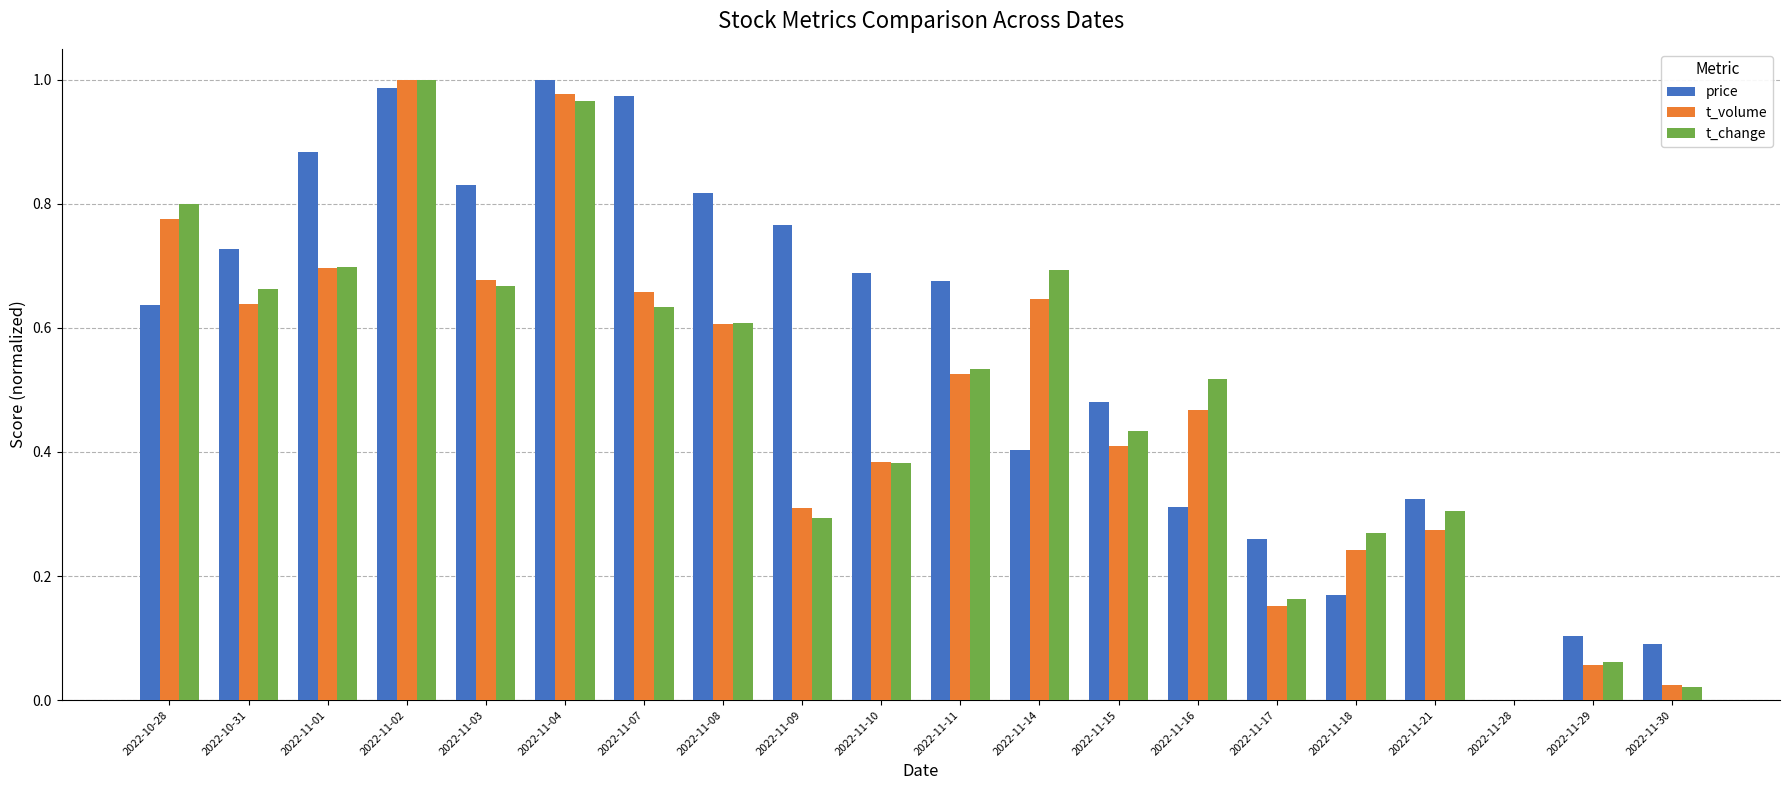

True or false: t_change has a value of 0.3 at 2022-11-09.

True